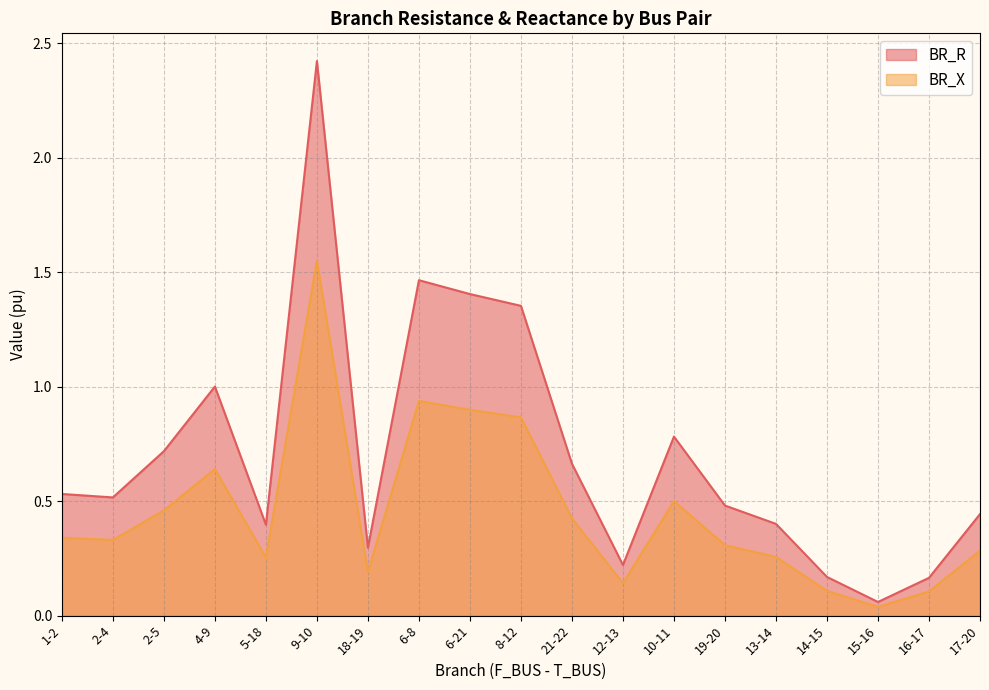

List the series in order of their peak value, lowest first.

BR_X, BR_R